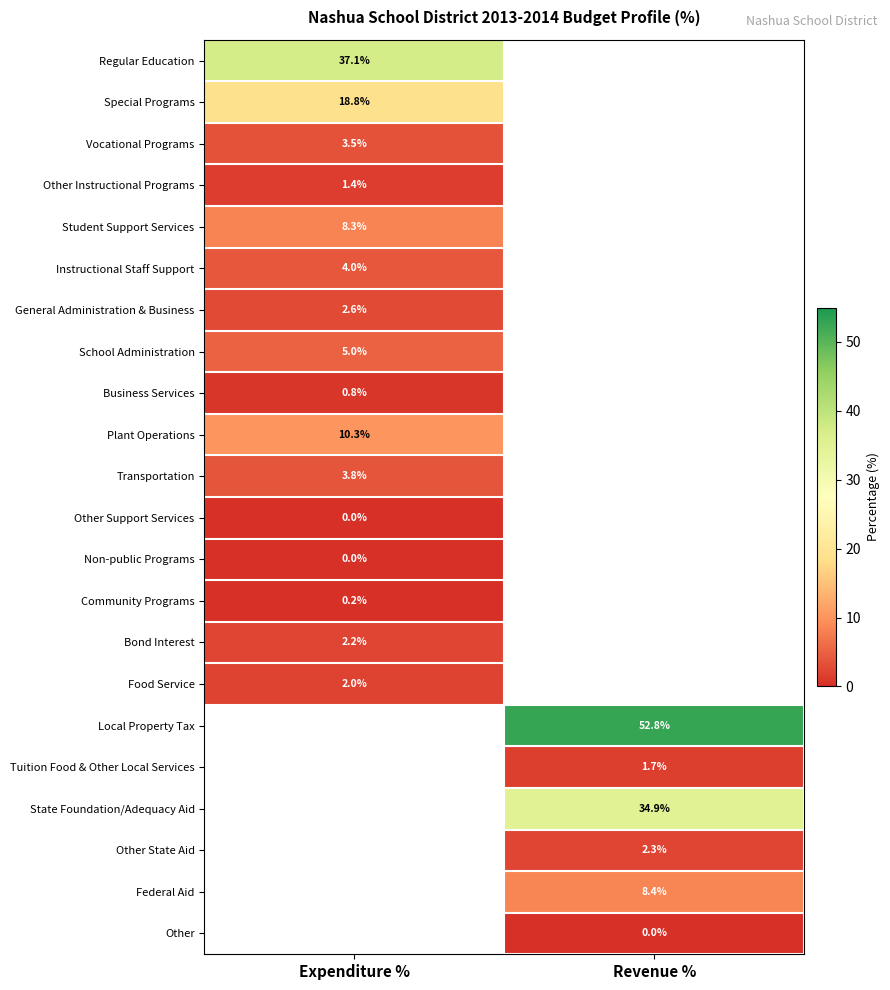

Between Expenditure % and Revenue %, which is larger?

Revenue %